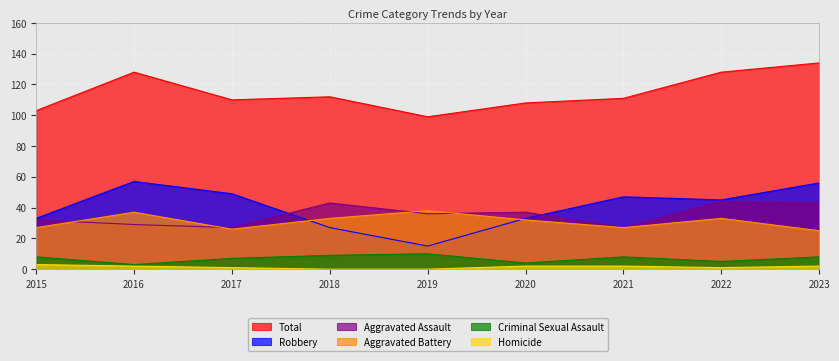

What is the difference between the maximum and minimum values in the Total series?

35